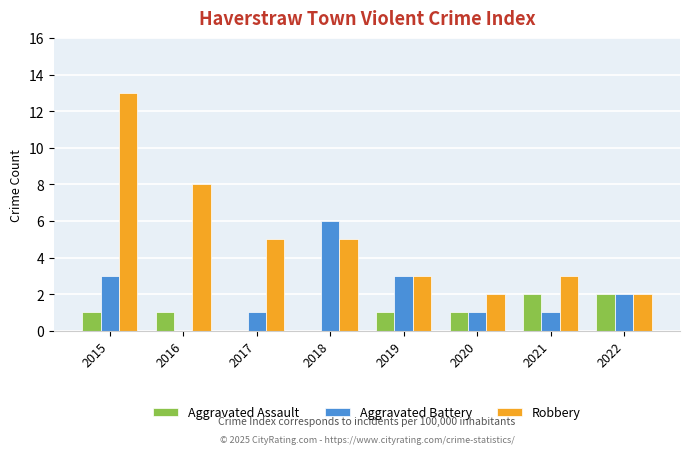

Which series has the largest range (max minus min)?

Robbery